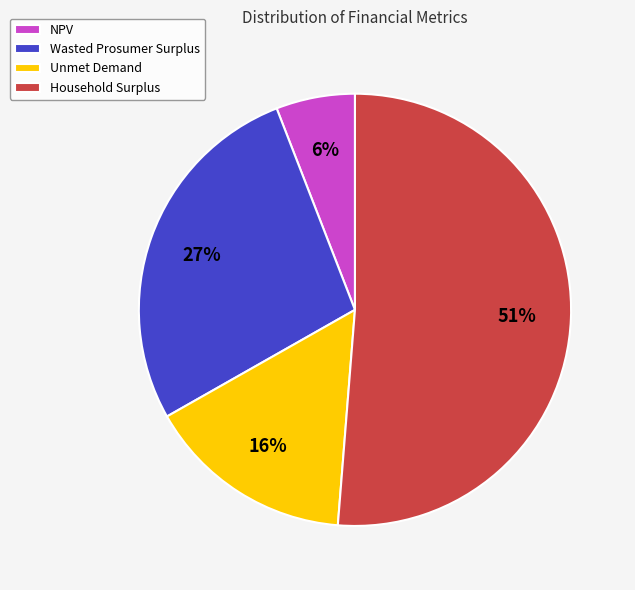

Is it true that Wasted Prosumer Surplus is 27% of the pie?

True